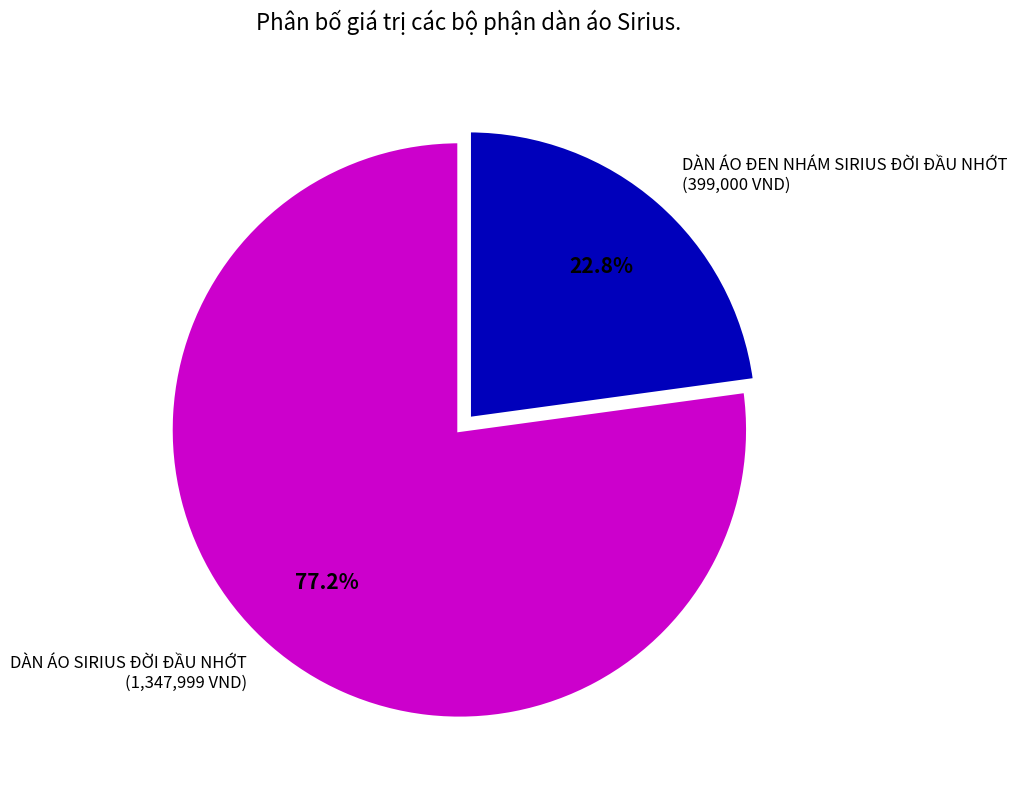

Between DÀN ÁO SIRIUS ĐỜI ĐẦU NHỚT (1,347,999 VND) and DÀN ÁO ĐEN NHÁM SIRIUS ĐỜI ĐẦU NHỚT (399,000 VND), which is larger?

DÀN ÁO SIRIUS ĐỜI ĐẦU NHỚT (1,347,999 VND)